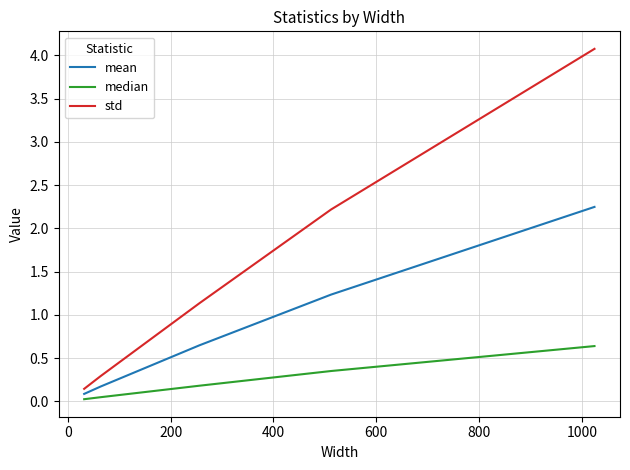

How many lines are shown in the chart?

3